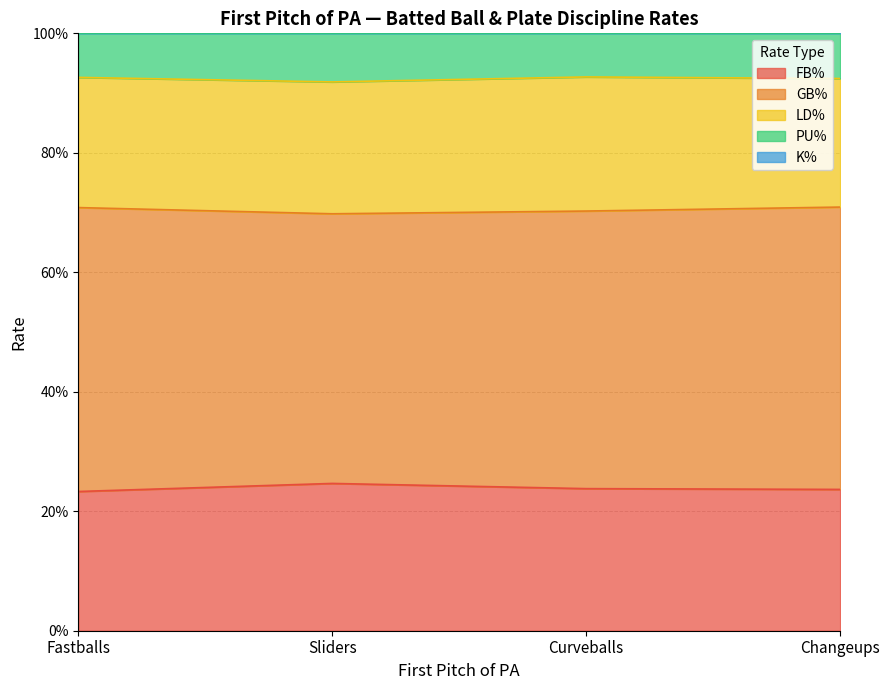

Does the chart display data point markers on the line(s)?

No